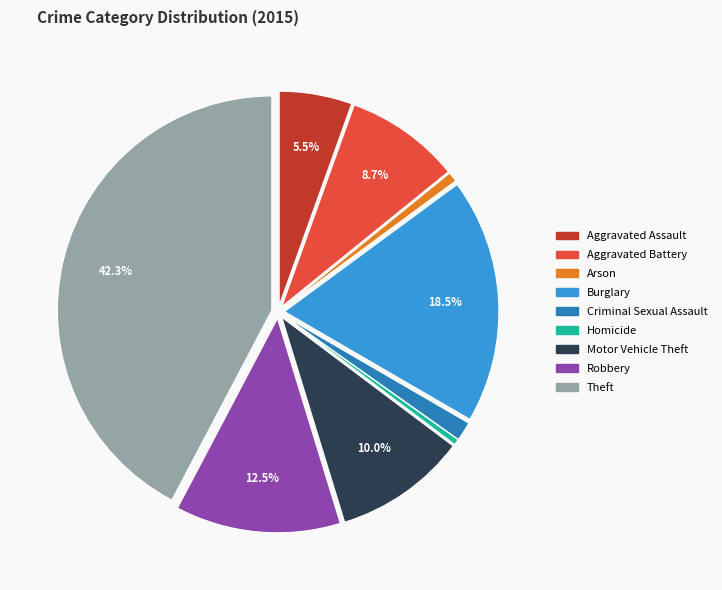

Which has a higher value, Burglary or Motor Vehicle Theft?

Burglary